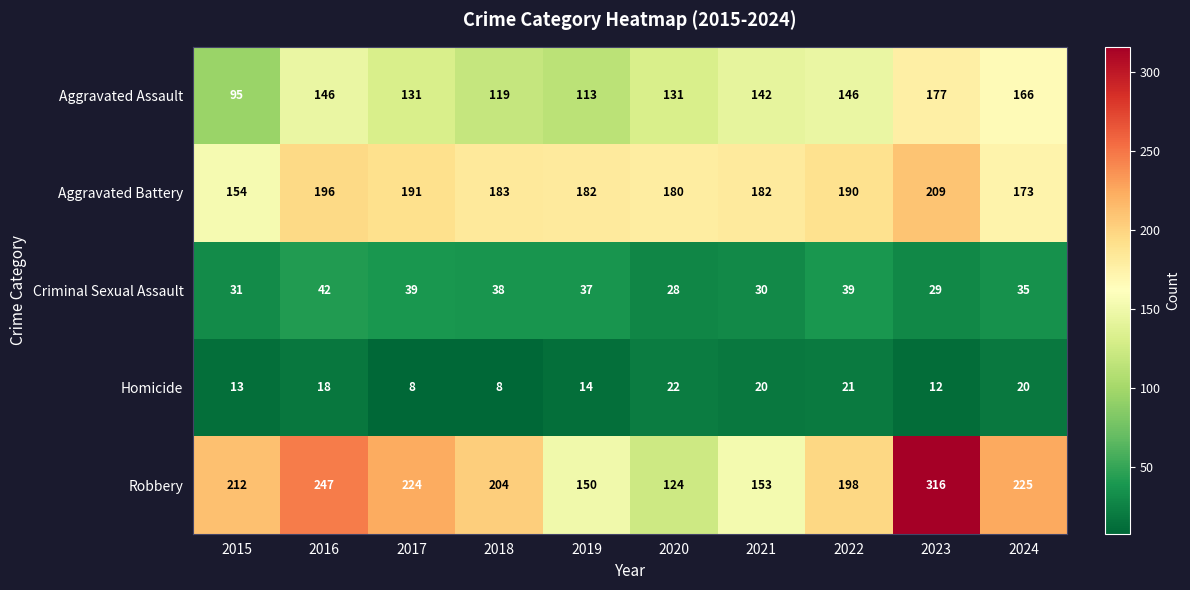

What is the minimum value shown in the chart?

8